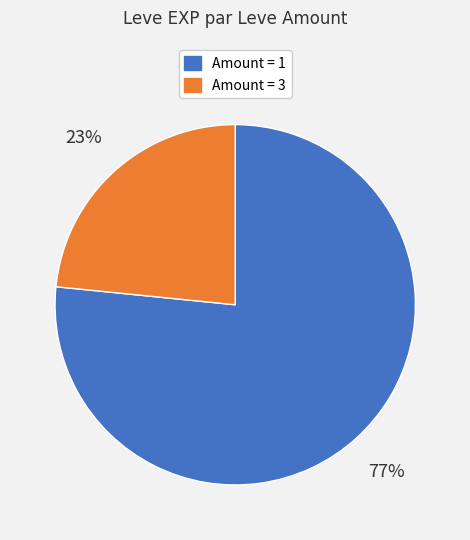

Is there a majority slice in this chart?

Yes